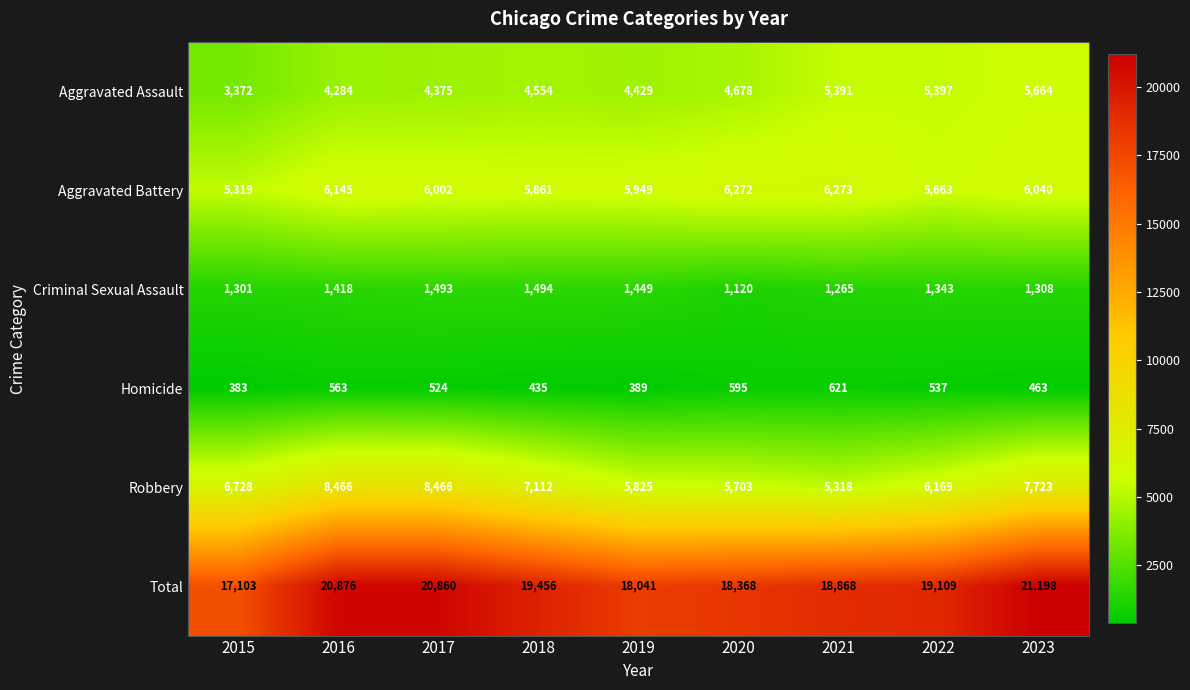

Between 2018 and 2021, which series saw the biggest shift?

Robbery